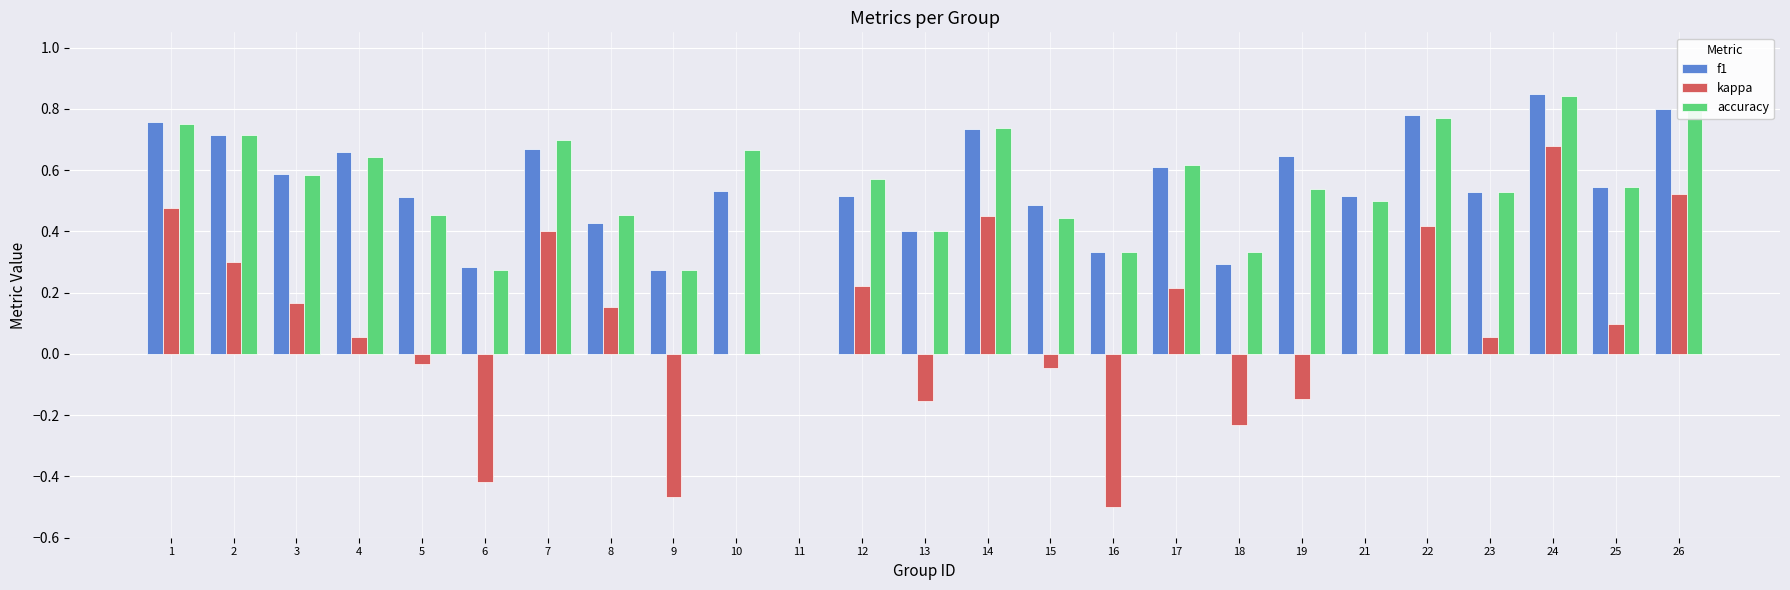

Which series has the largest range (max minus min)?

kappa